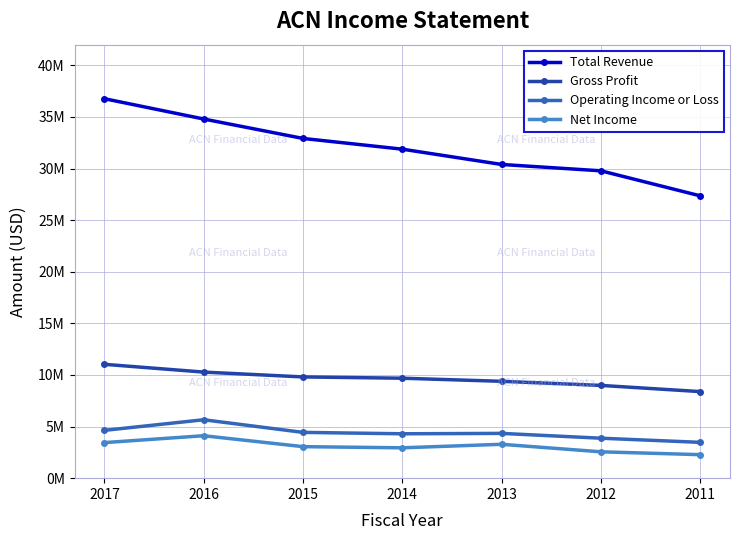

What is the minimum value shown in the chart?

2277700